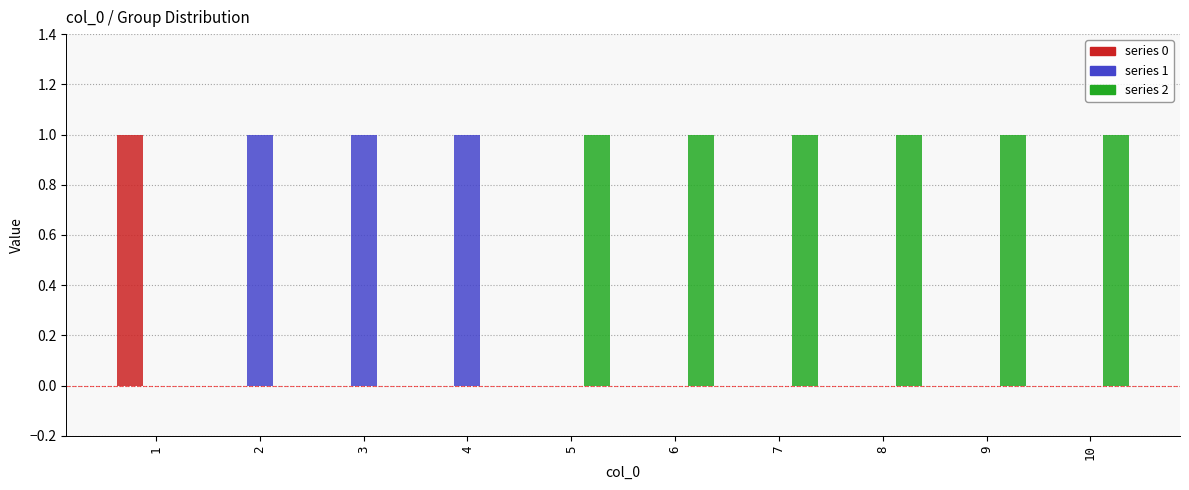

What is the total value across all series at 10?

1